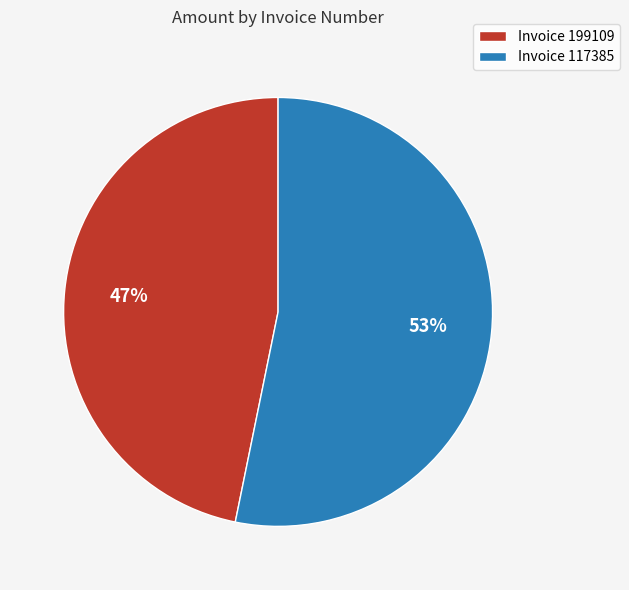

Combined, do Invoice 117385 and Invoice 199109 account for over 50%?

Yes